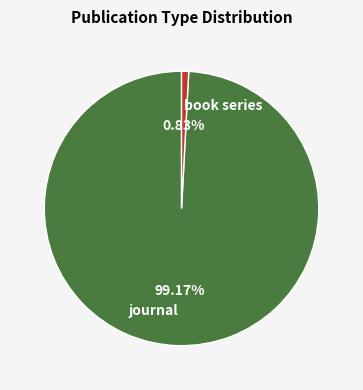

How many segments does this pie chart have?

2